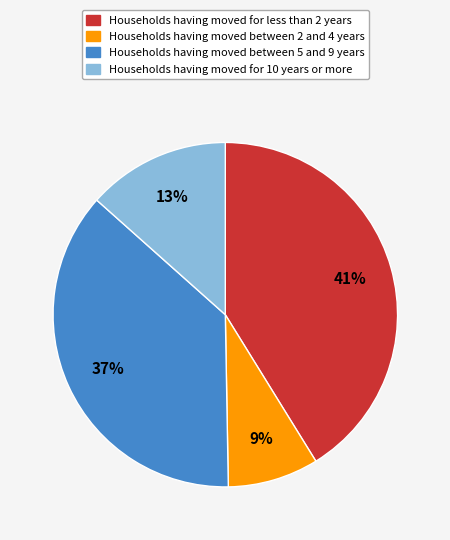

Which category has the smallest portion of the pie?

Households having moved between 2 and 4 years